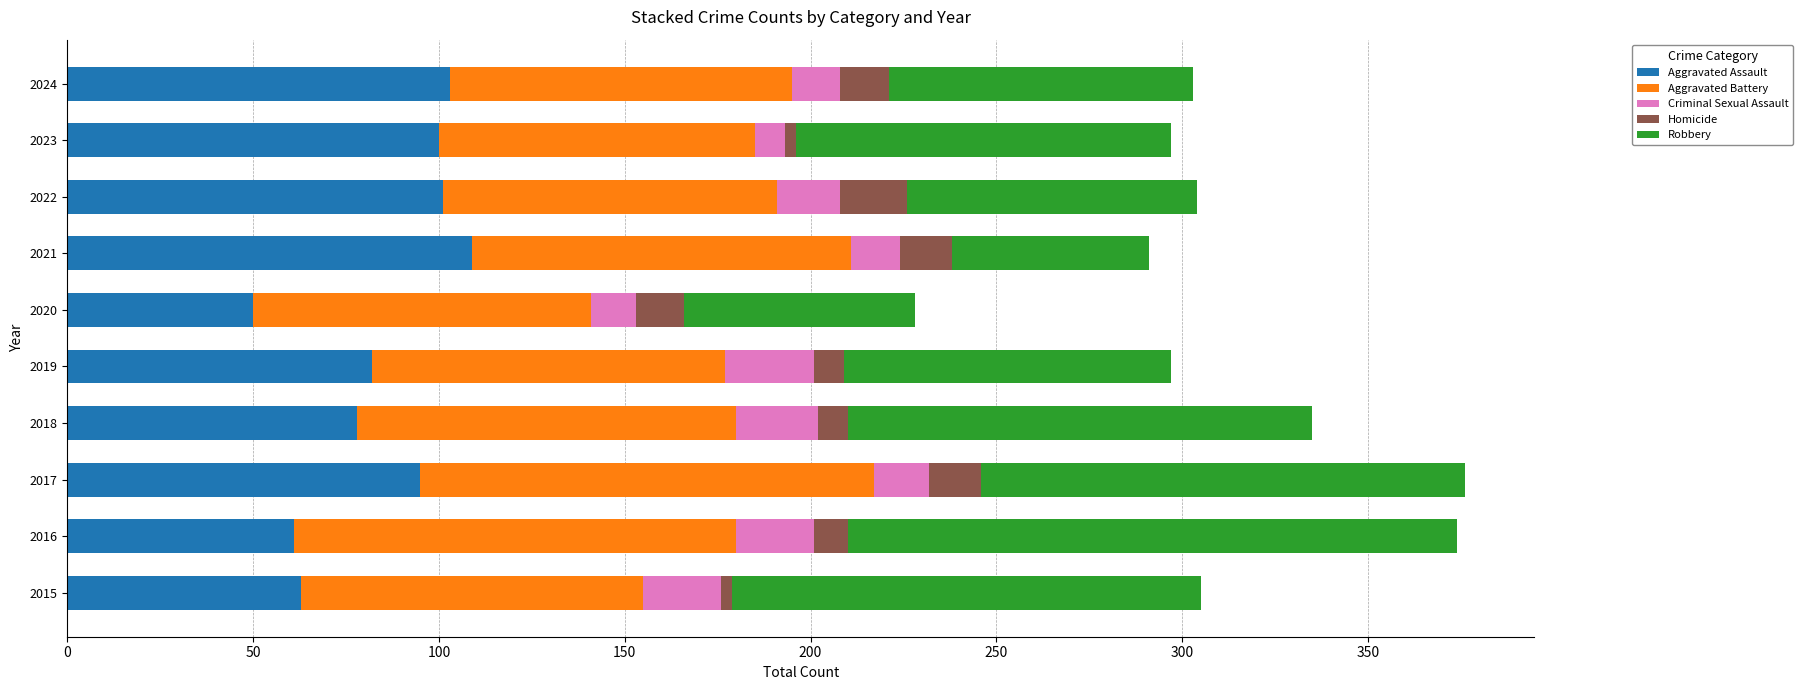

What is the total value across all series at 2024?

303